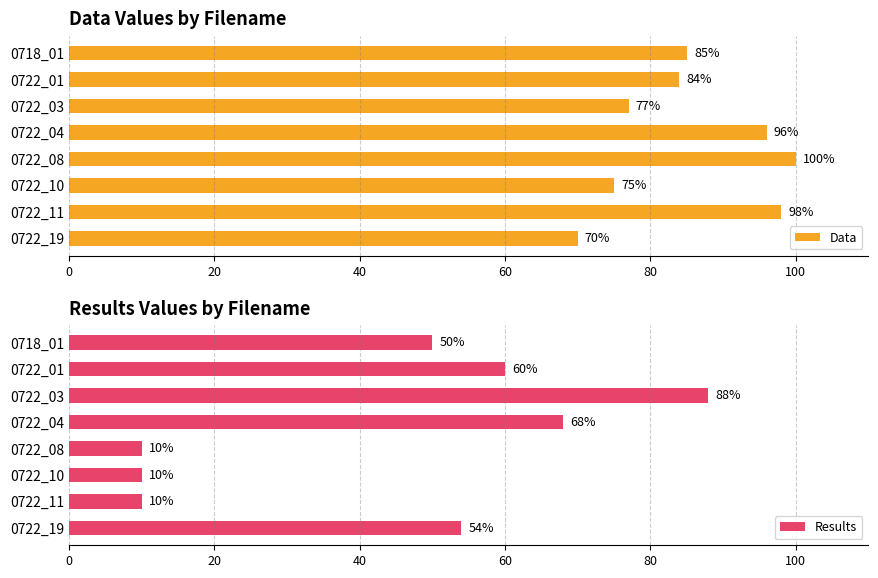

At which label is Data closest to 85?

0718_01